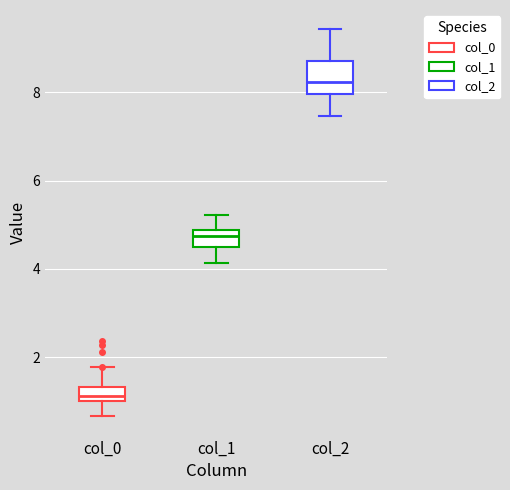

Which box has the highest median line?

col_2